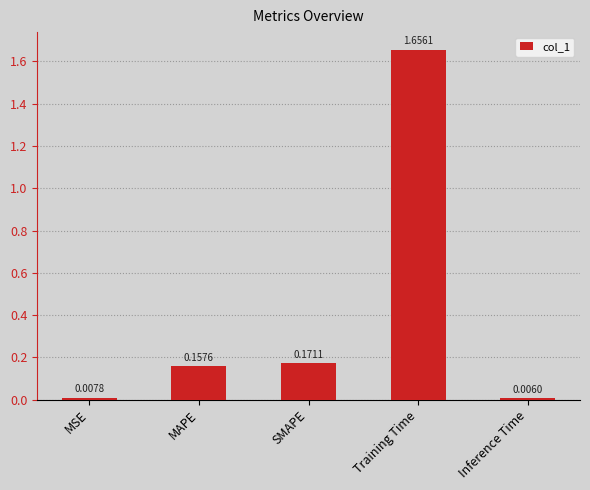

Rank the categories by value from highest to lowest.

Training Time, SMAPE, MAPE, MSE, Inference Time